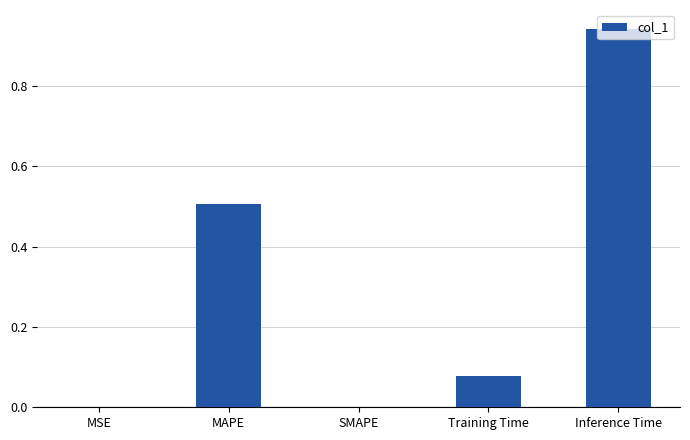

Between Training Time and MSE, which is larger?

Training Time